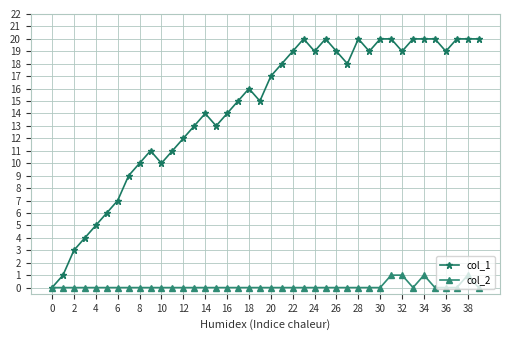

True or false: col_1 has more than 0 interior local peaks.

True